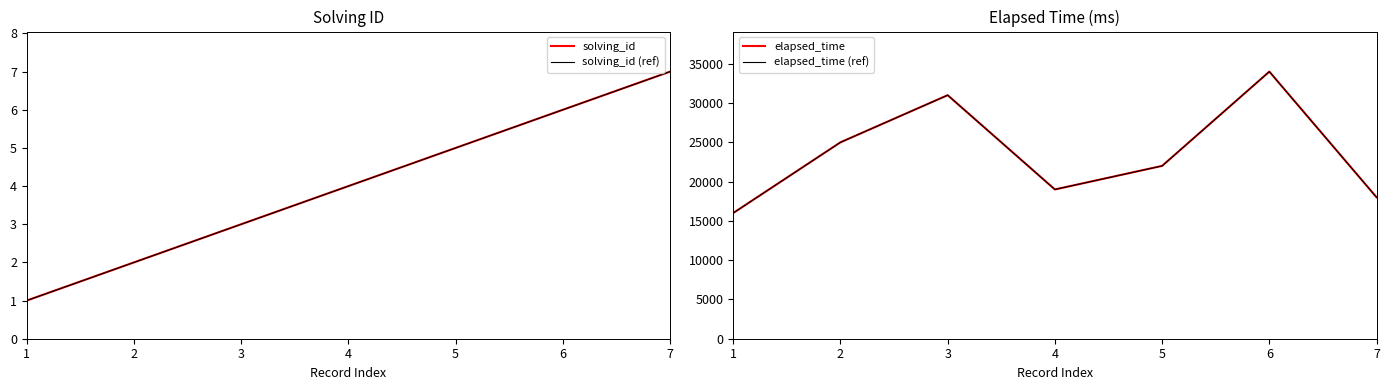

Read the elapsed_time value at 2, to the nearest 100.

25000